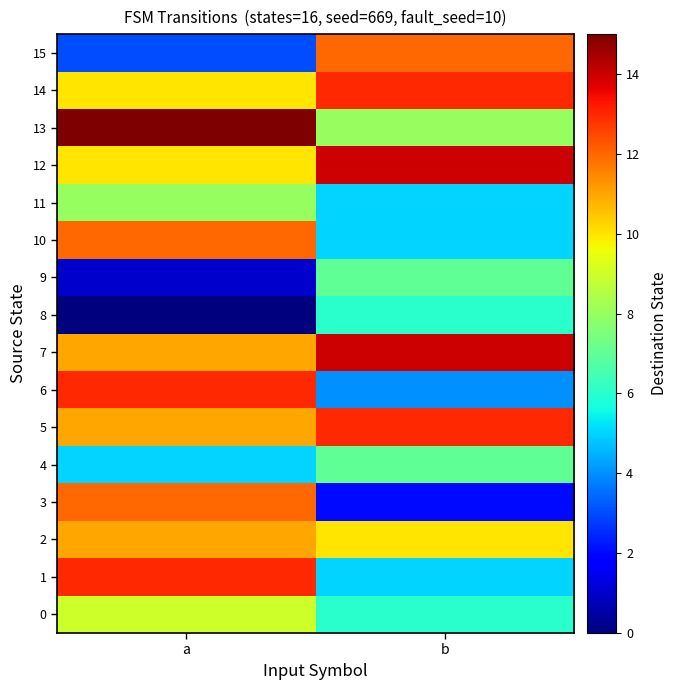

At a, list the series in order from smallest to largest.

8, 9, 15, 4, 11, 0, 12, 14, 2, 5, 7, 3, 10, 1, 6, 13